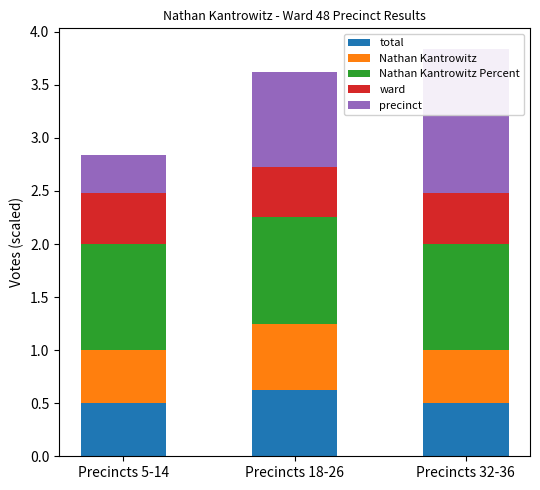

What is the spread (max minus min) of values at Precincts 18-26?

0.5